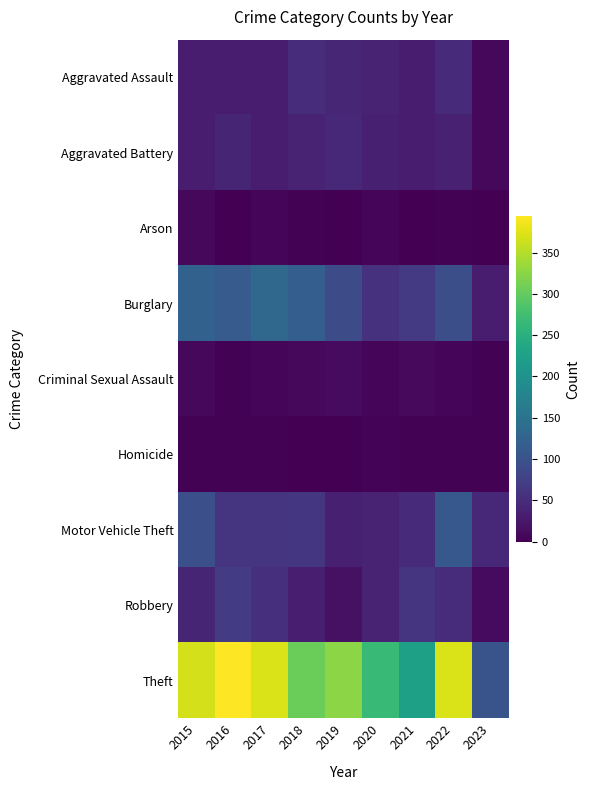

Which label corresponds to the smallest value in the chart?

2021